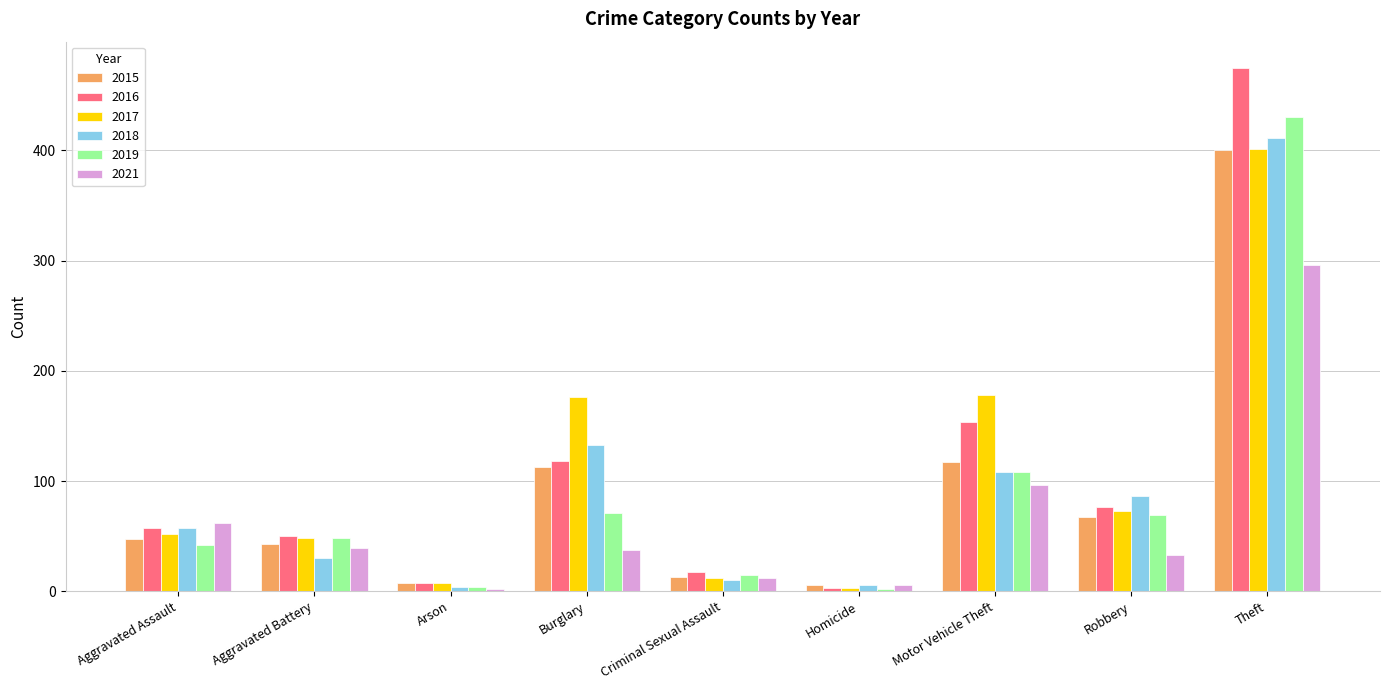

At which category is the sum across all series the highest?

Theft